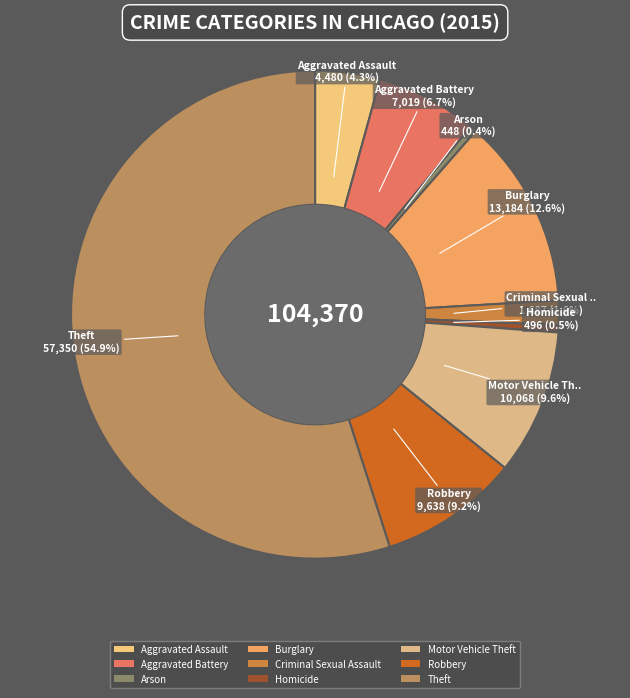

How many segments does this pie chart have?

9